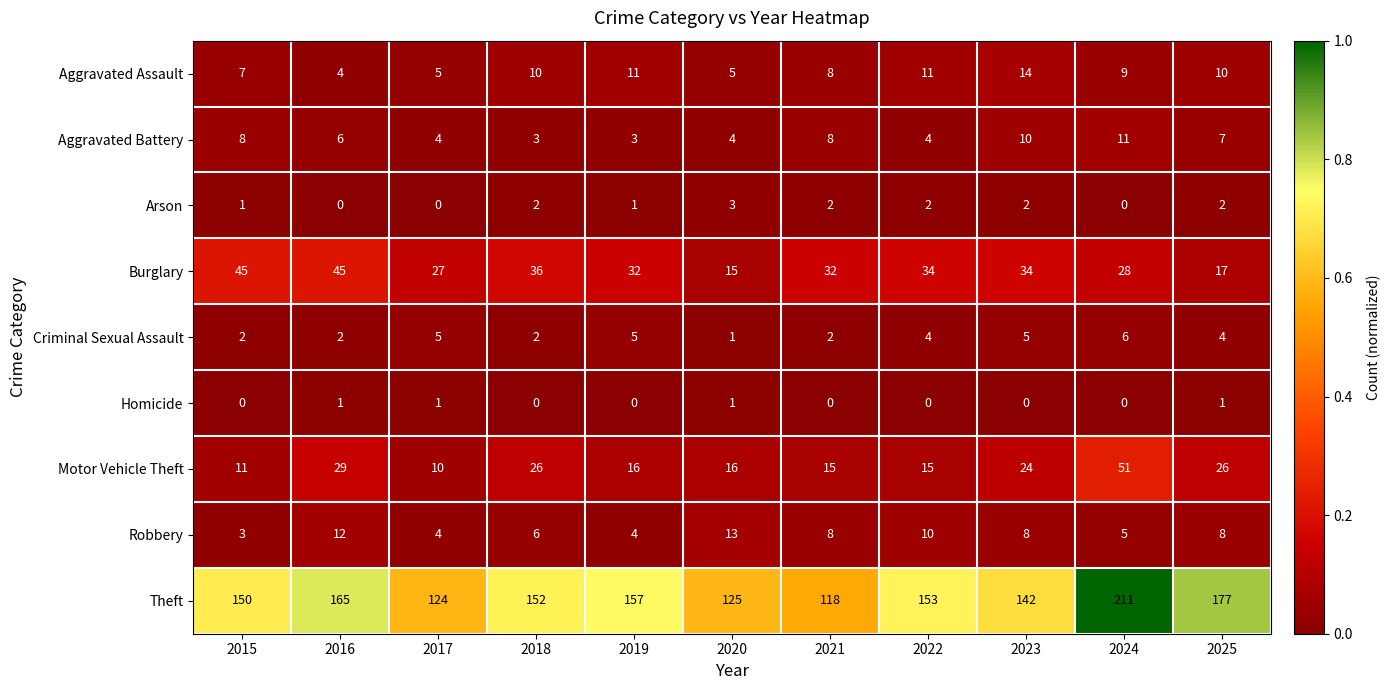

Count the Criminal Sexual Assault values in the range 2 to 5.

9